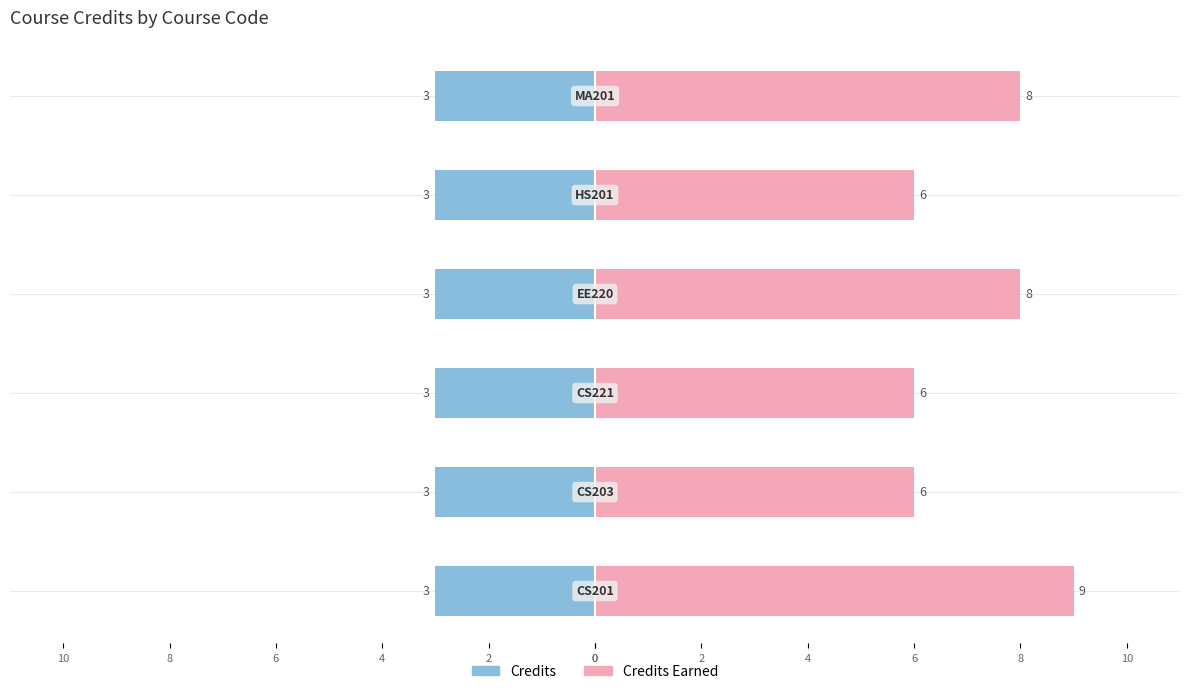

Which series has the largest total across all categories?

Credits Earned